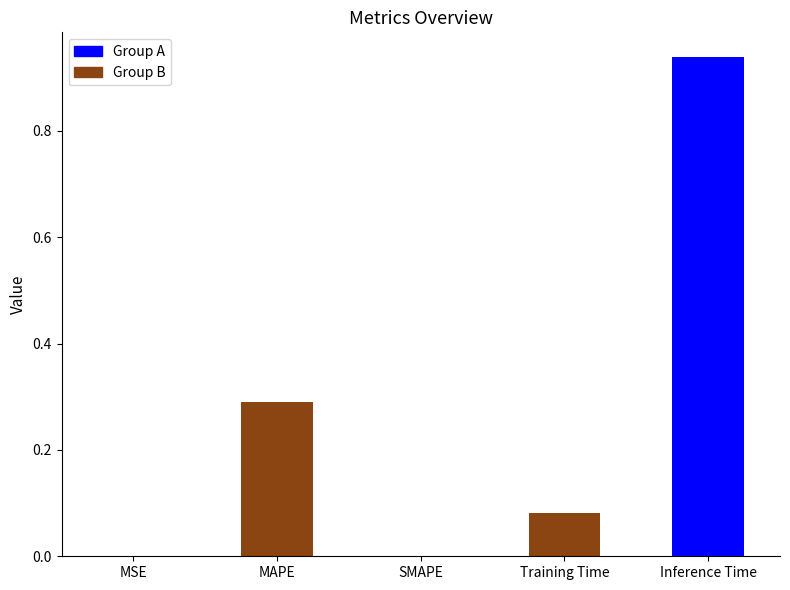

The chart shows a value of 0.1 at MAPE. True or false?

False